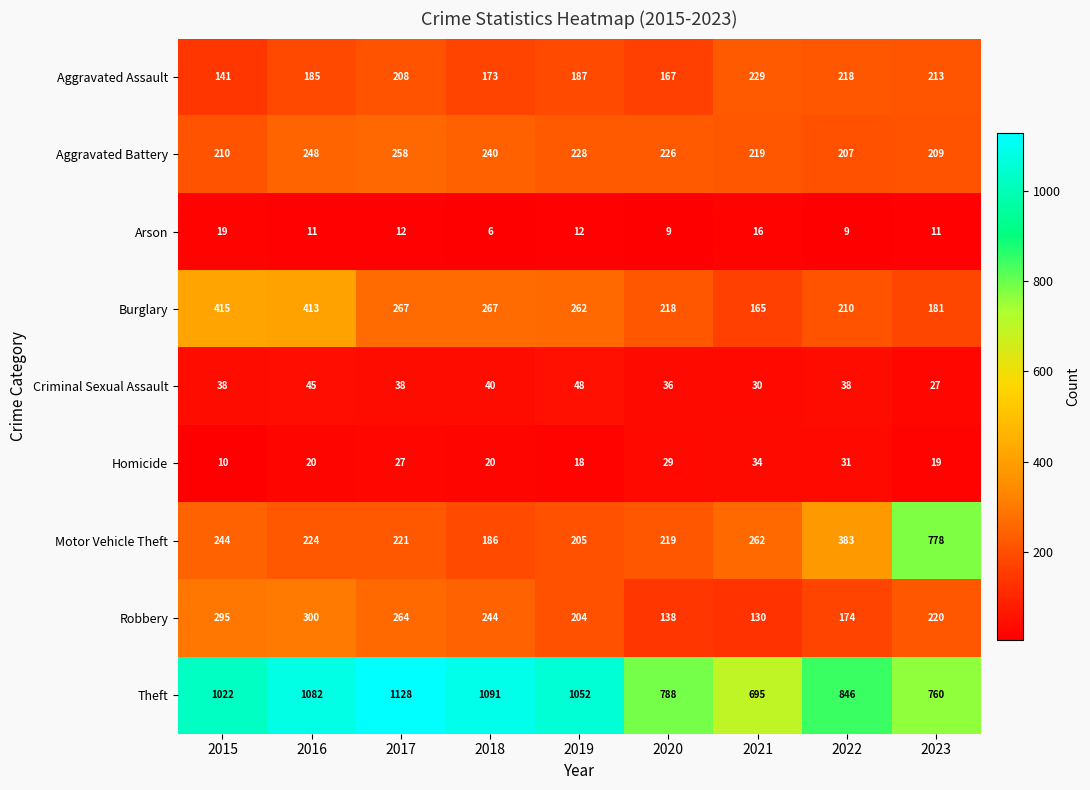

What is the difference between the maximum and minimum values in the Aggravated Assault series?

88